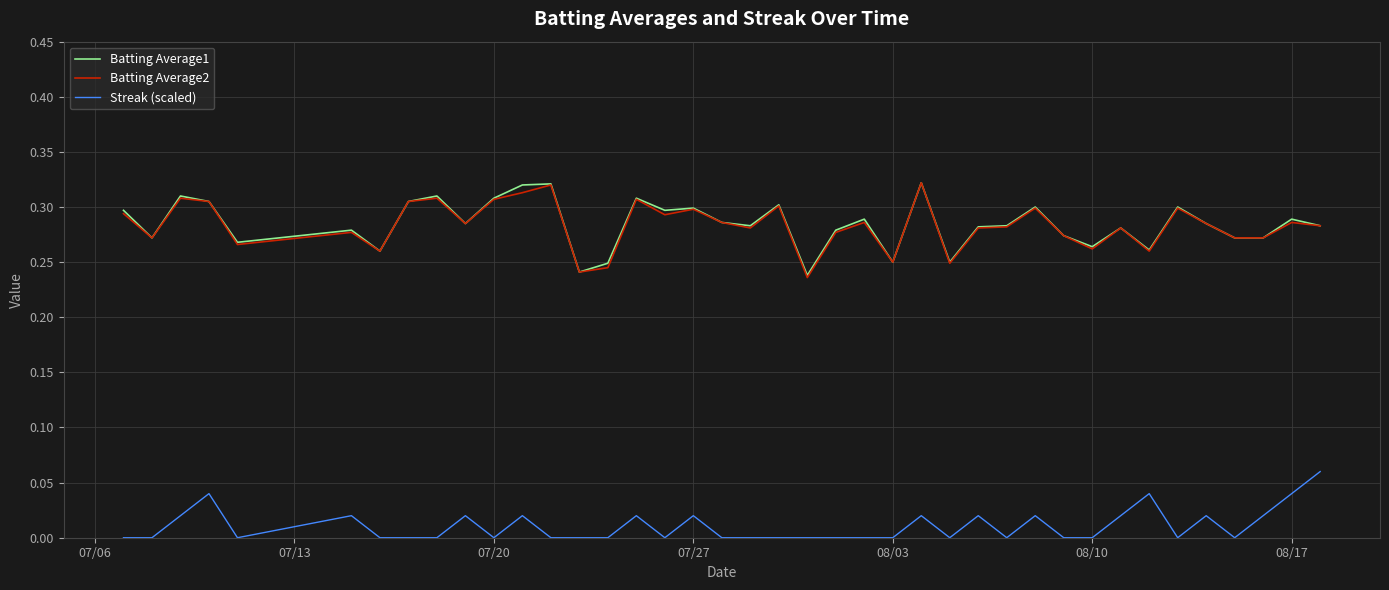

True or false: Streak (scaled) and Batting Average1 cross at least once.

False